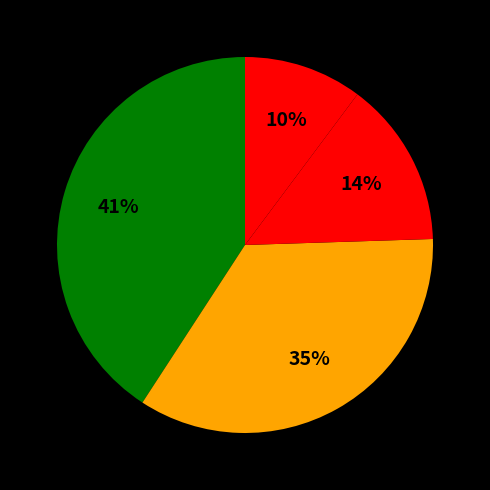

How many segments does this pie chart have?

4